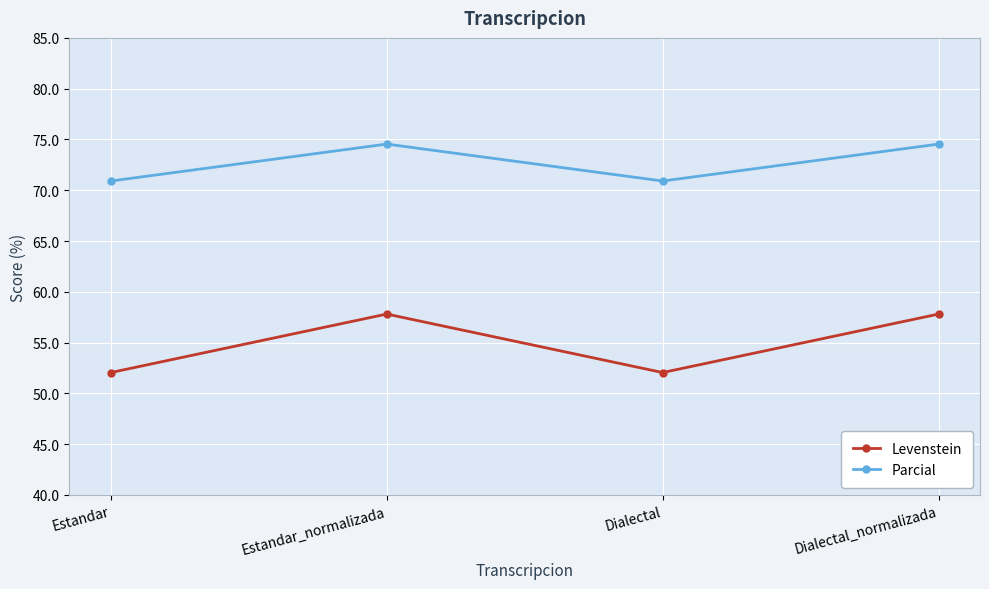

Where is the first local maximum for Levenstein?

Estandar_normalizada